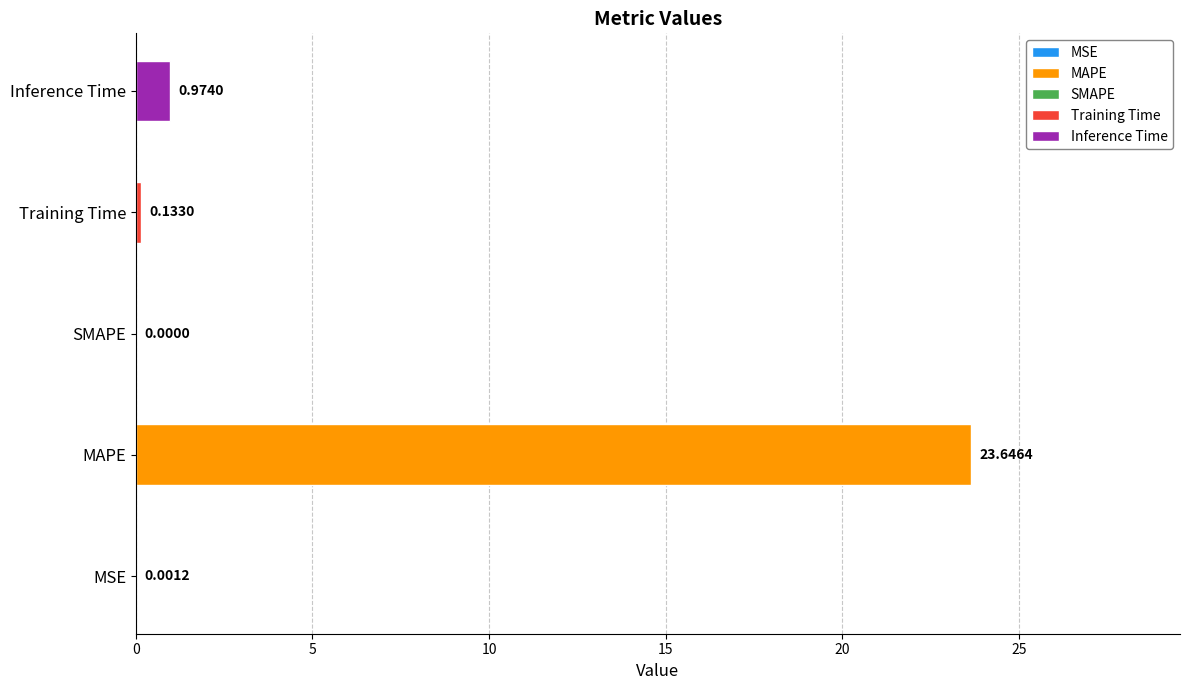

Reading left to right, list all the values displayed in this chart.

0.0	23.6	0.0	0.1	1.0